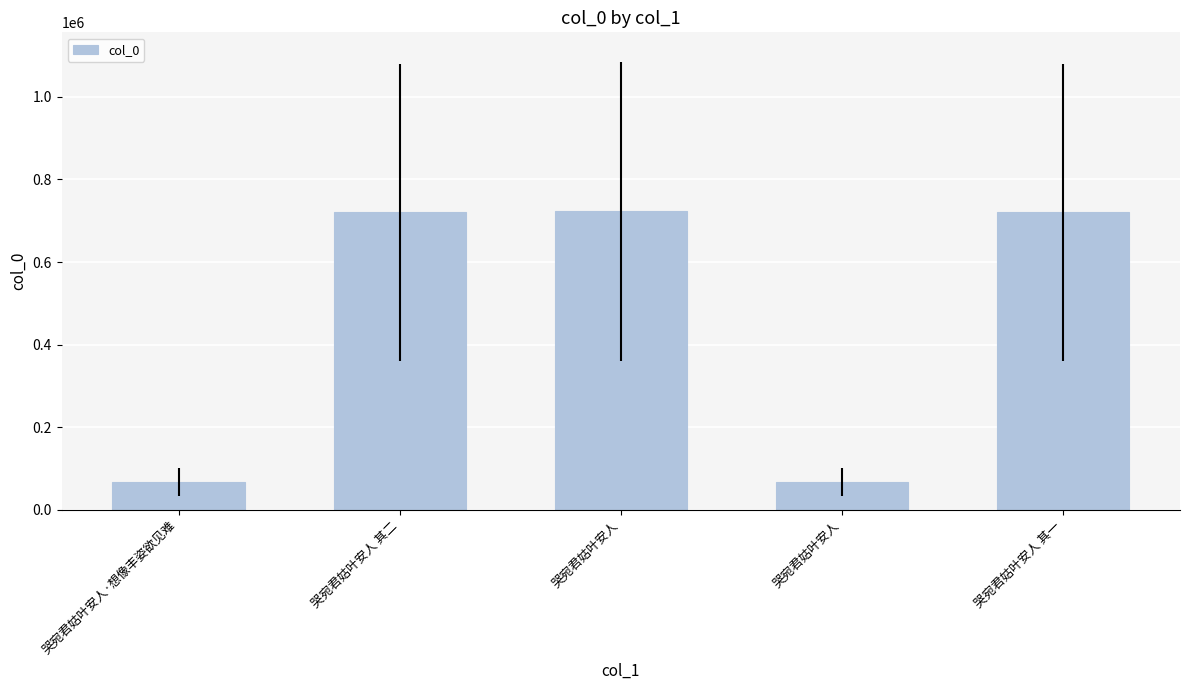

Approximately how many times larger is the value at 哭宛君姑叶安人 compared to 哭宛君姑叶安人 其二?

1.0